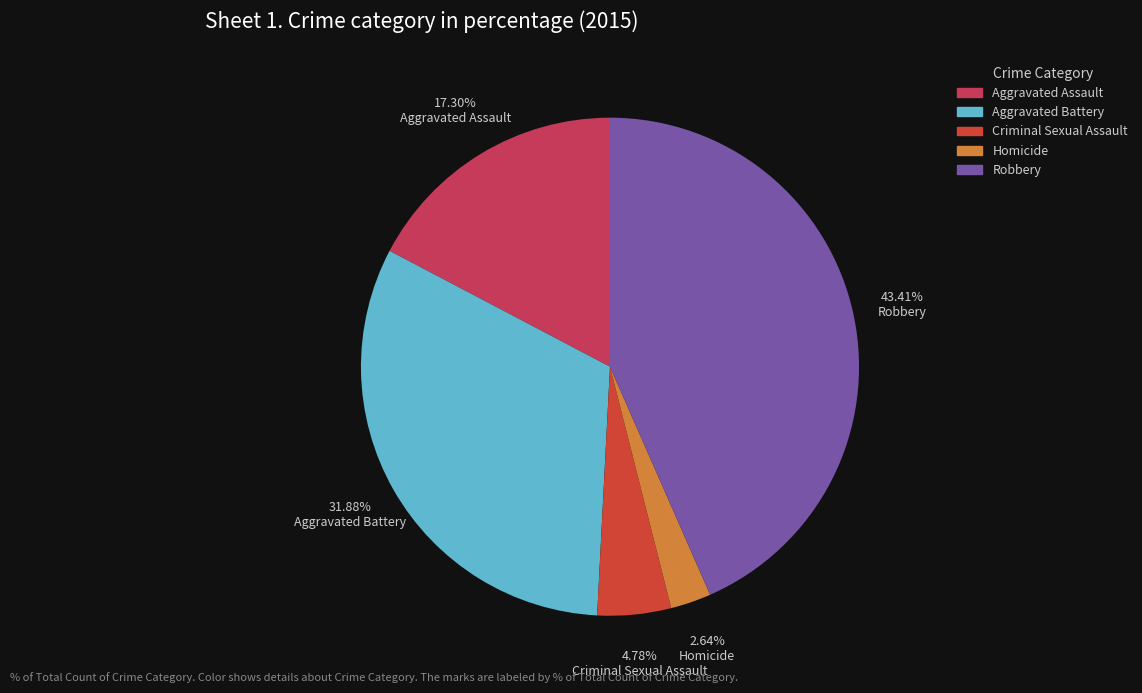

To the nearest percent, what portion does Aggravated Assault represent?

17%